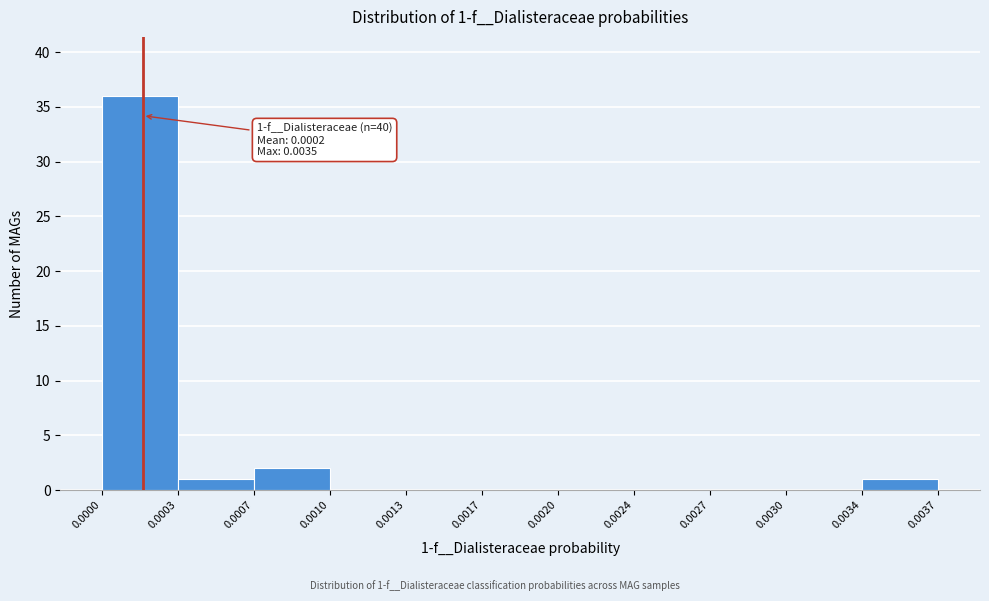

Reading right to left, extract all data points from this chart.

0.0034=1	0.0030=0	0.0027=0	0.0024=0	0.0020=0	0.0017=0	0.0013=0	0.0010=0	0.0007=2	0.0003=1	0.0000=36